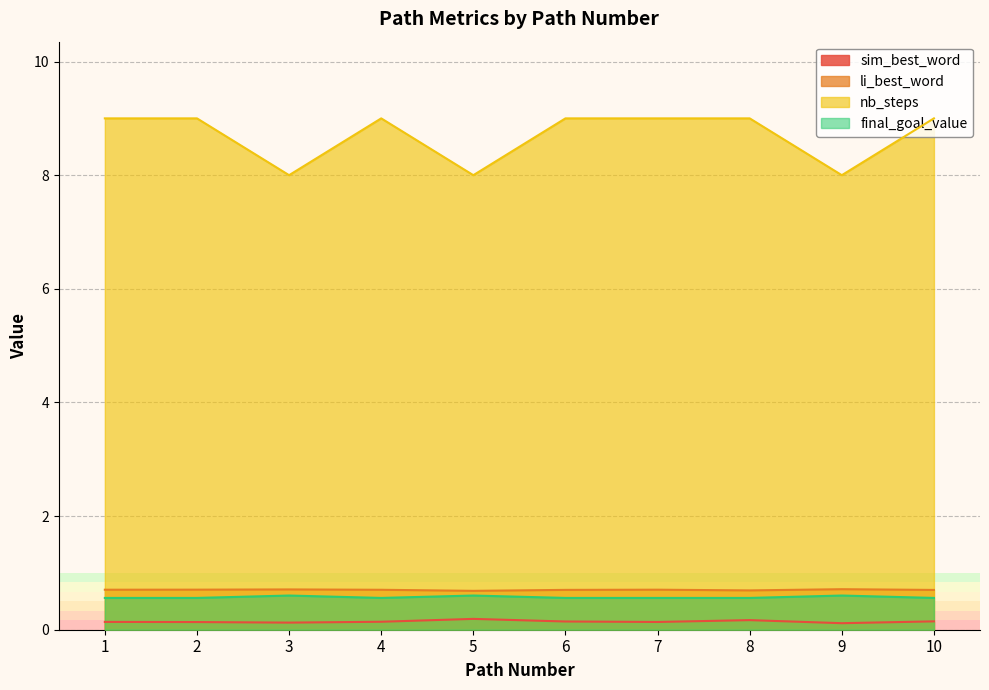

True or false: final_goal_value has a value of 0.3 at 2.

False